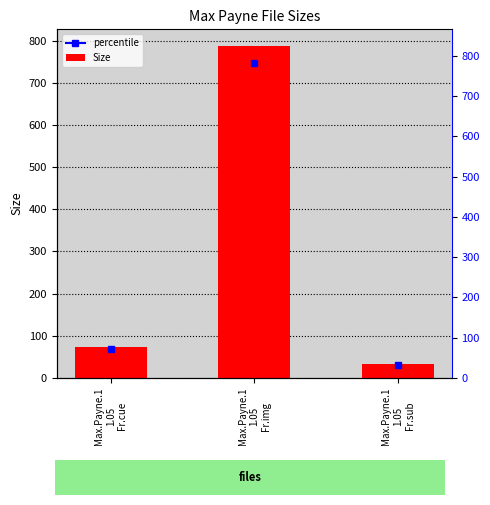

Which has a higher value, Max.Payne.1
1.05
Fr.sub or Max.Payne.1
1.05
Fr.cue?

Max.Payne.1
1.05
Fr.cue